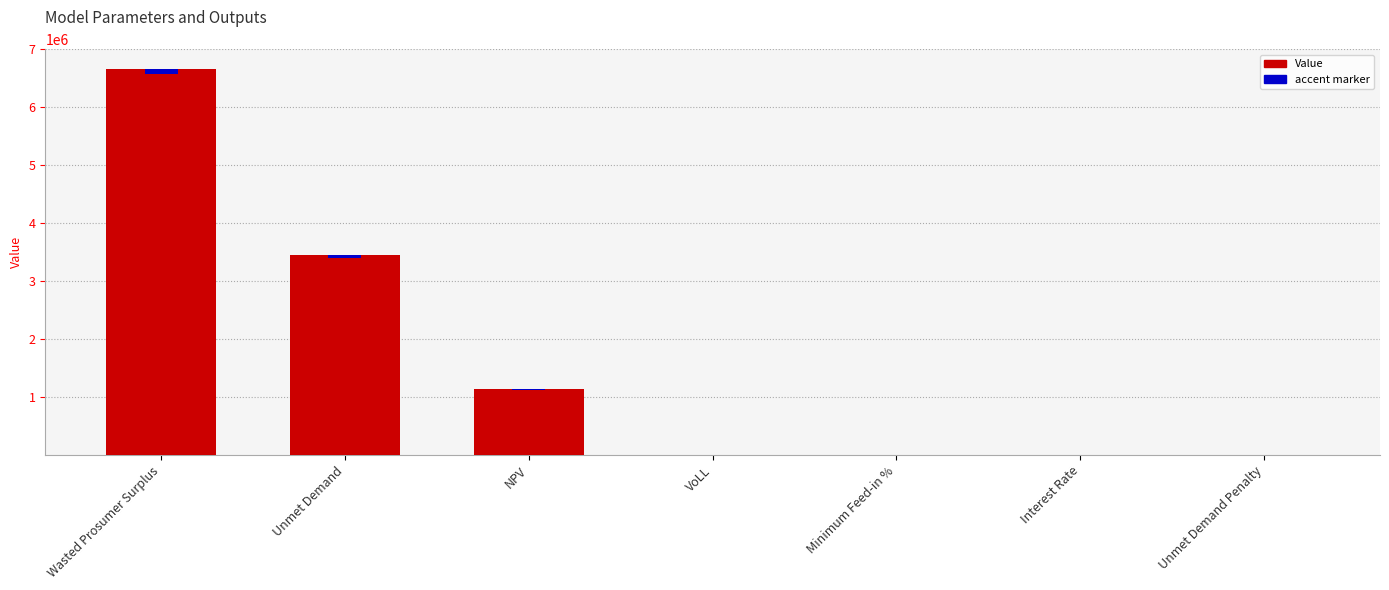

What is the difference between the maximum and second lowest values?

6667857.9